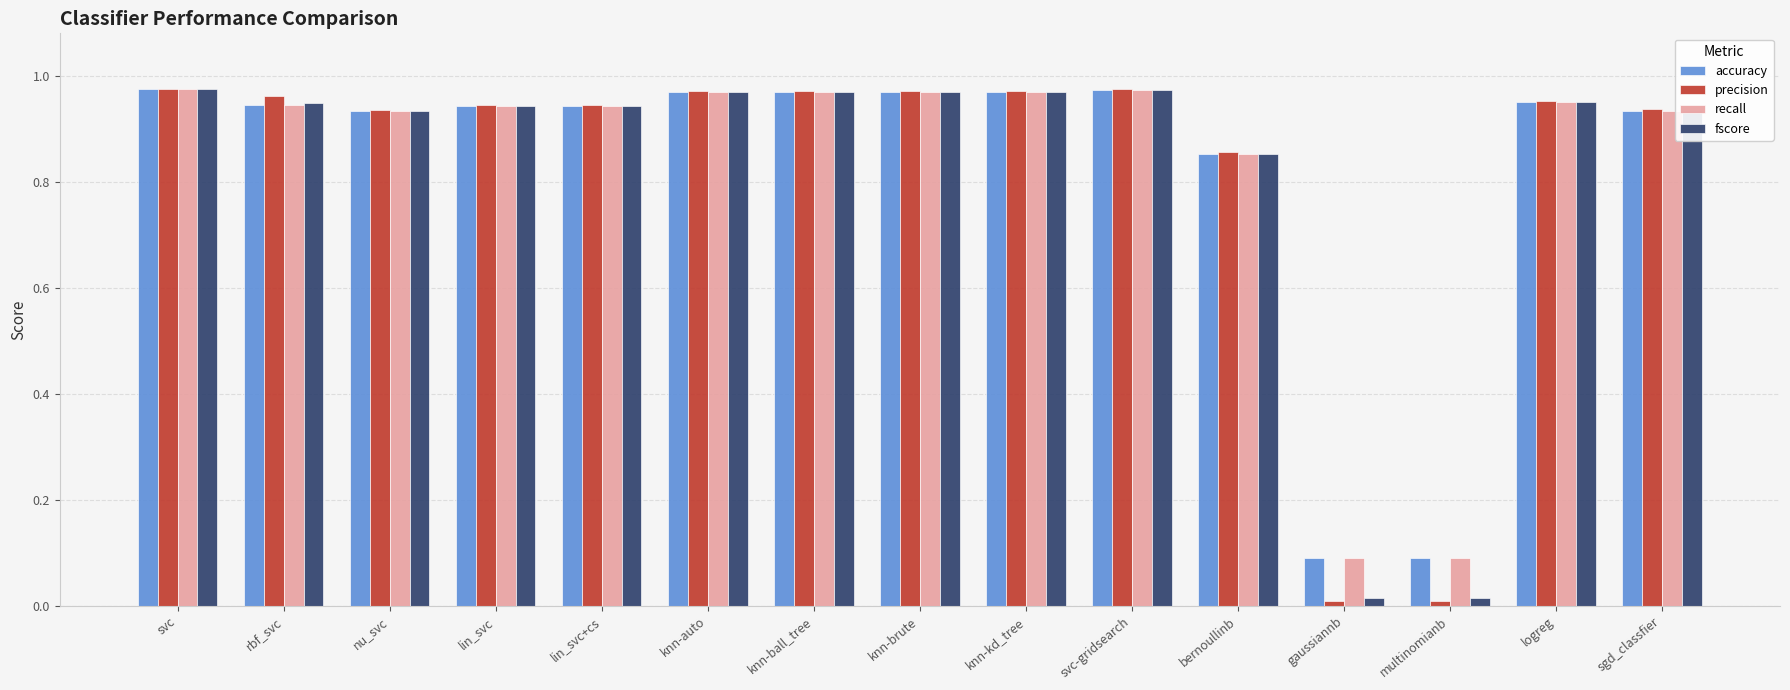

Which series has the widest spread of values?

precision